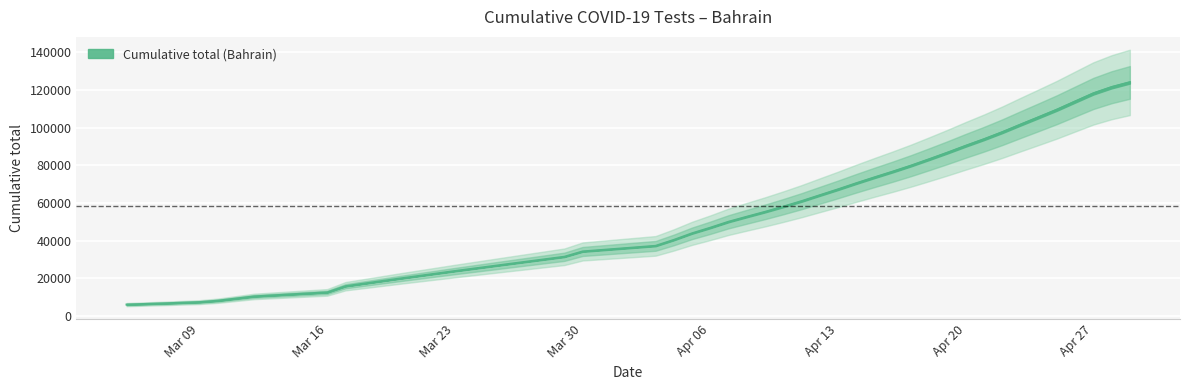

What is the greatest value displayed?

124043.6